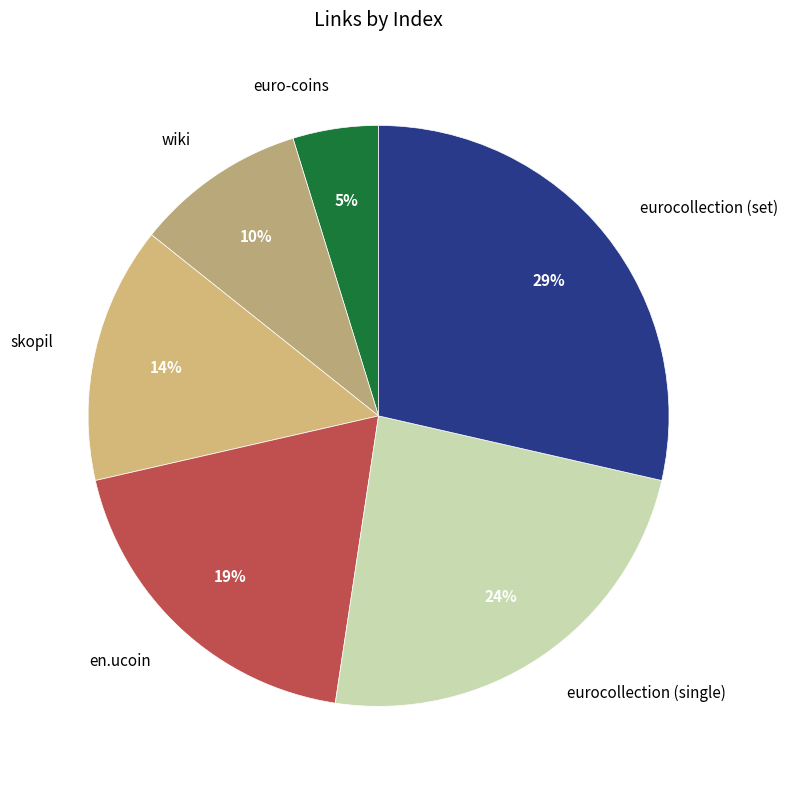

Which has a higher value, eurocollection (single) or wiki?

eurocollection (single)